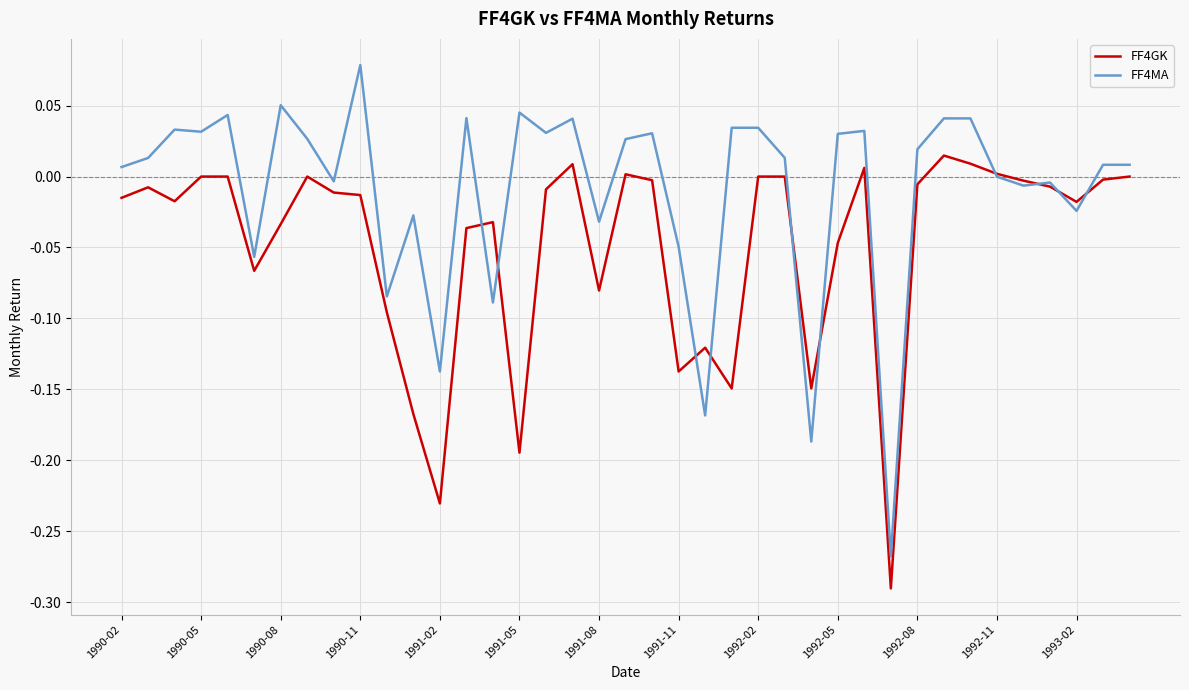

Which series has the largest range (max minus min)?

FF4MA